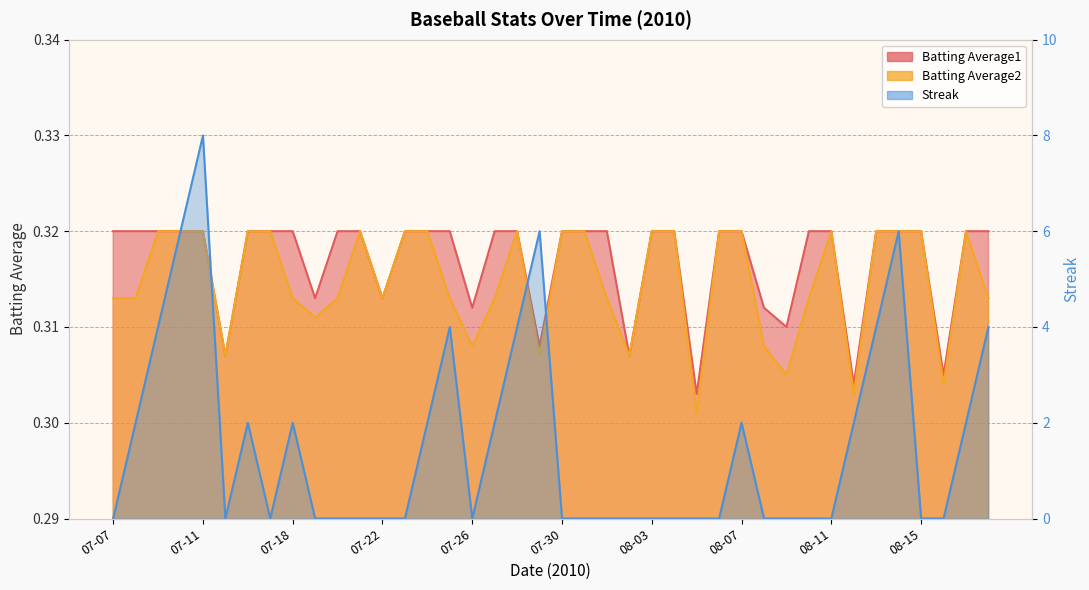

True or false: Batting Average2 and Batting Average1 cross at least once.

False